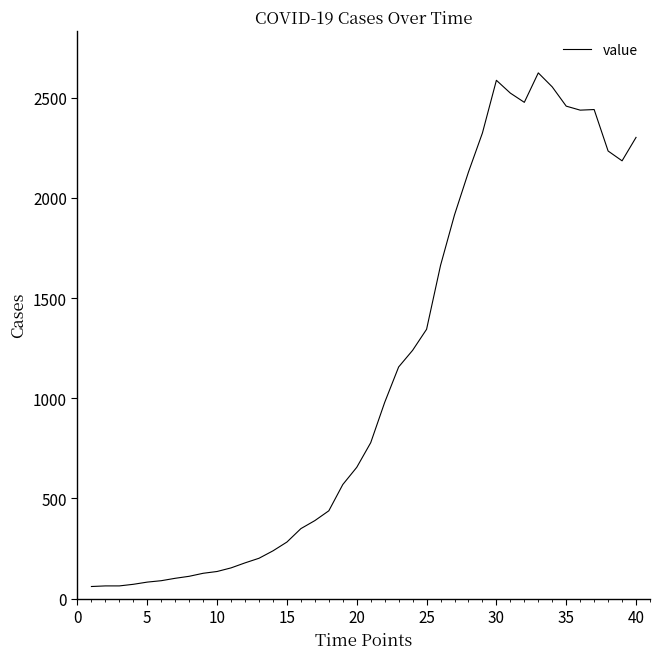

What is the greatest value displayed?

2624